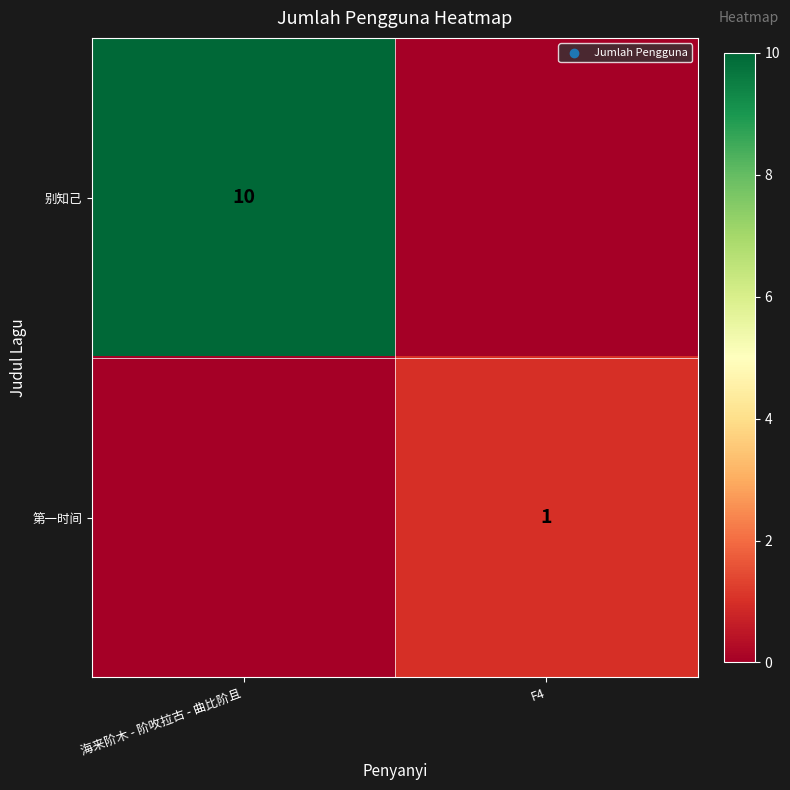

Is the value of 第一时间 at F4 greater than the value of 别知己 at 海来阶木 - 阶呚拉古 - 曲比阶且?

No